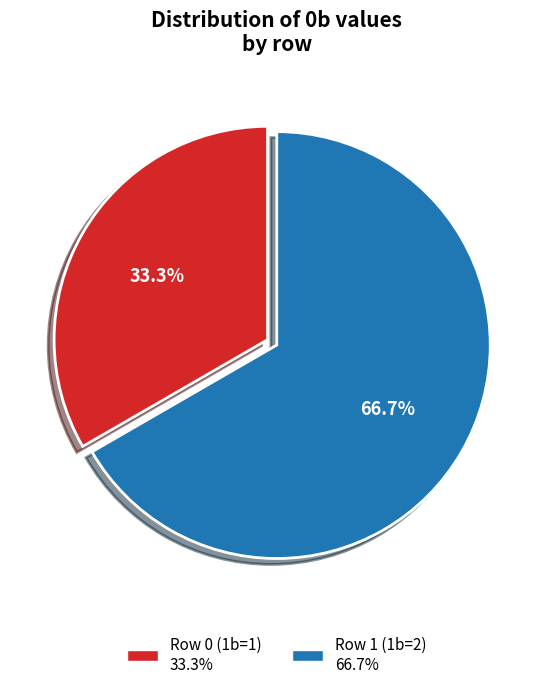

To the nearest percent, what is the combined percentage of Row 1 (1b=2) and Row 0 (1b=1)?

100%